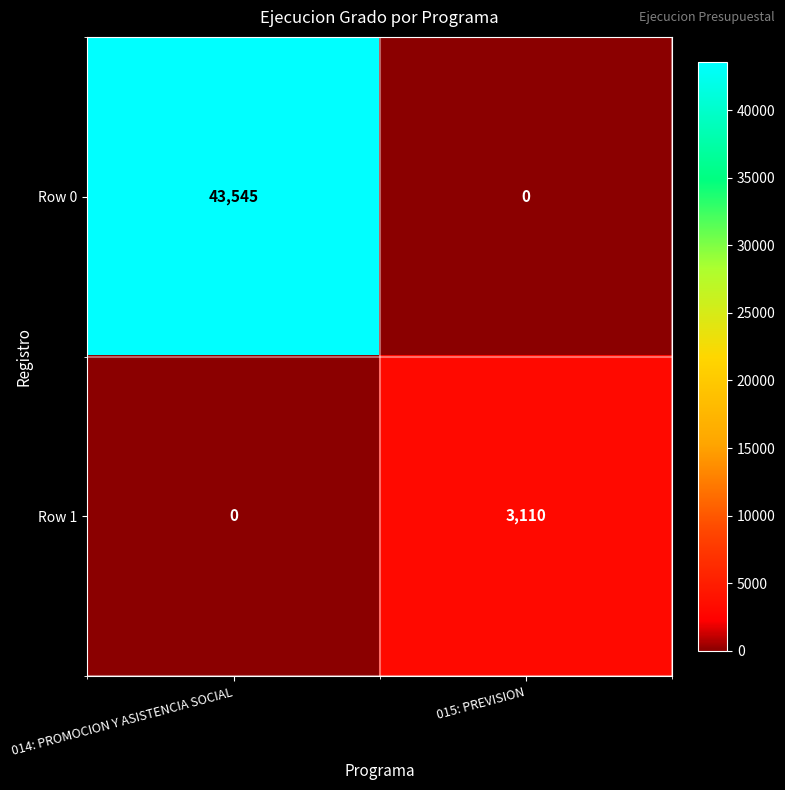

List the series in order of their peak value, lowest first.

Row 1, Row 0